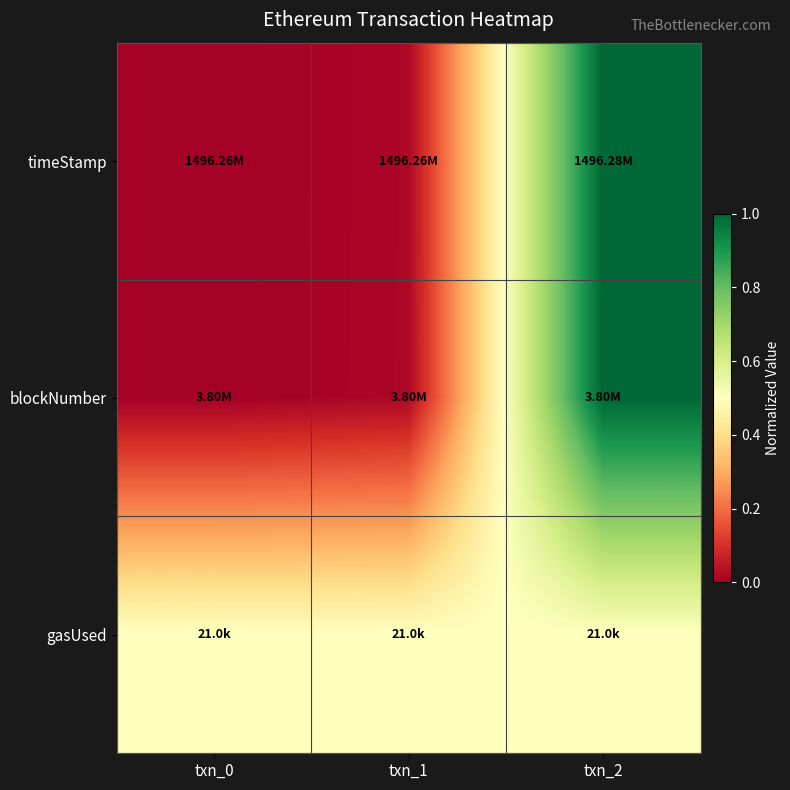

Count the number of data series in this chart.

3